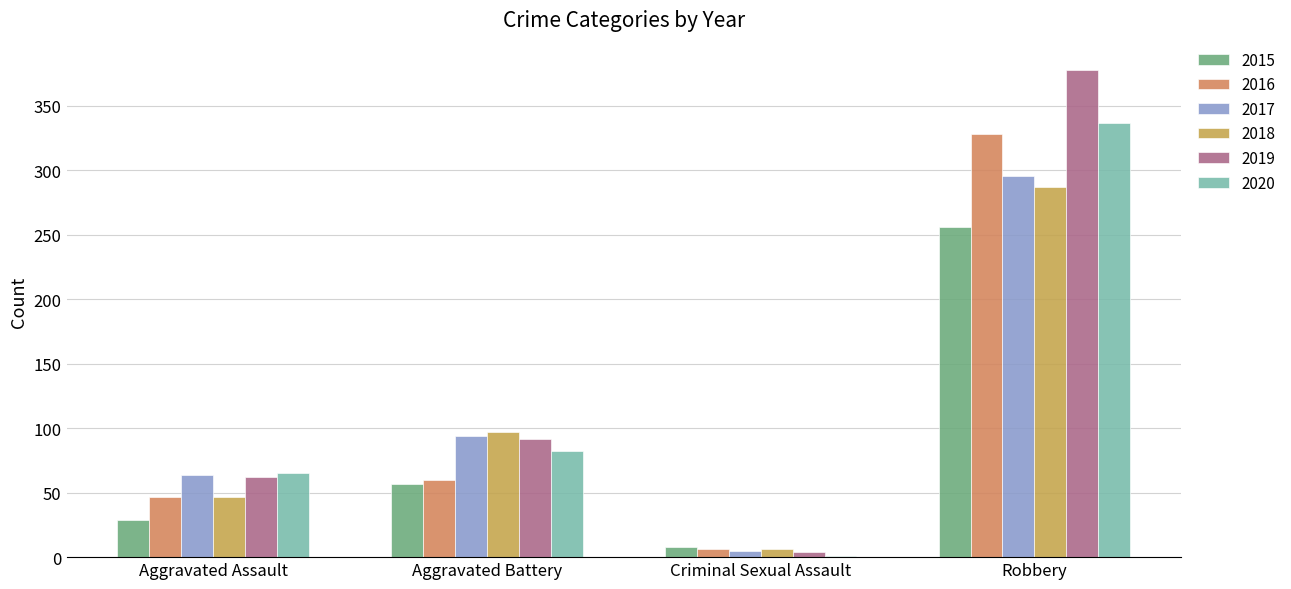

Are the bars grouped side by side (vs. stacked)?

Yes